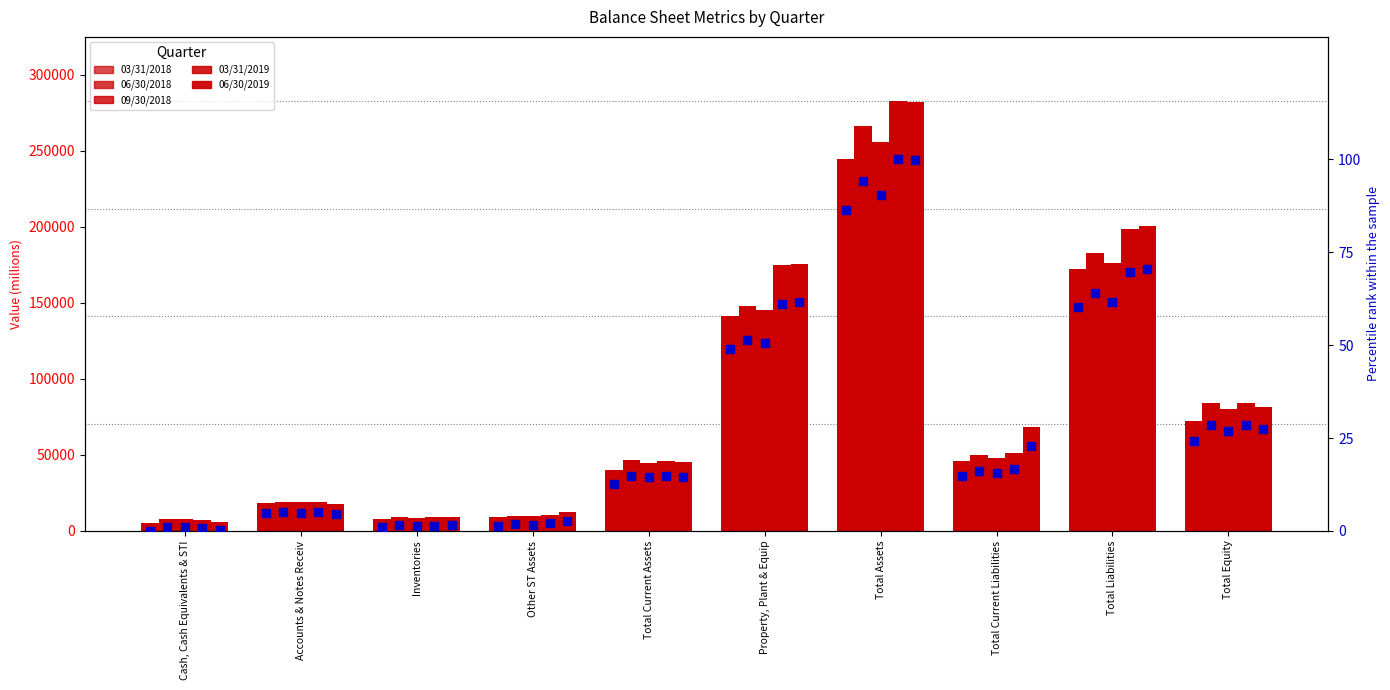

Which series has the widest spread of Y values?

06/30/2019